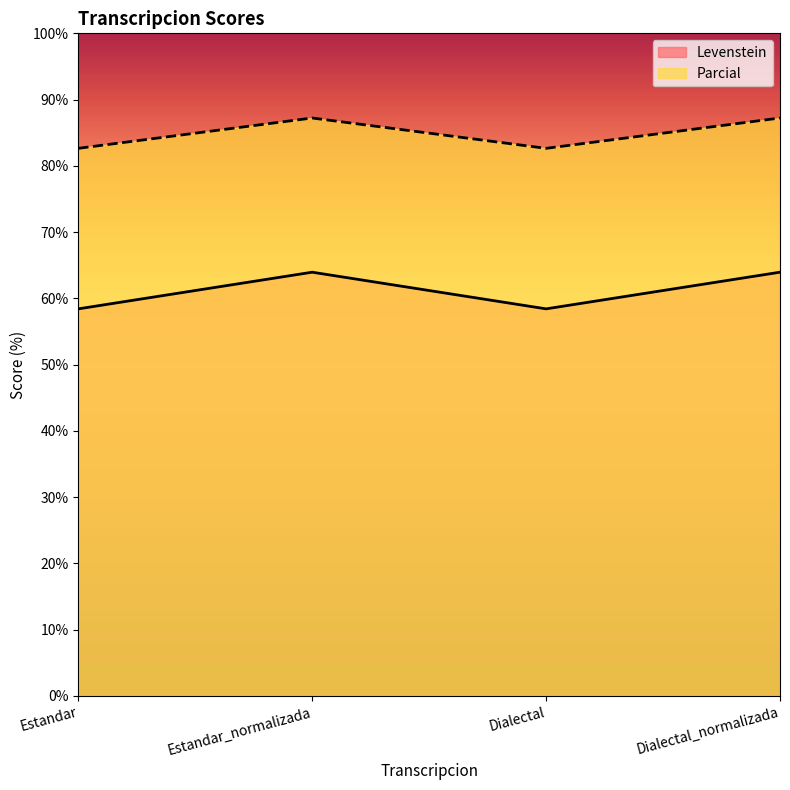

Is the value of Levenstein at Estandar greater than the value of Parcial at Dialectal?

No